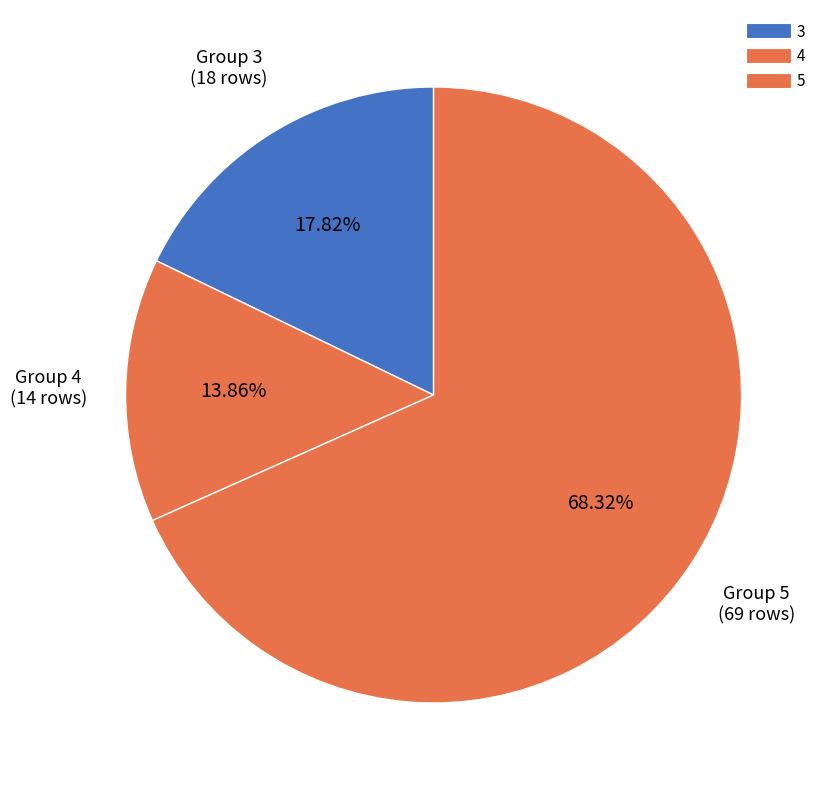

Count the number of slices in the pie.

3